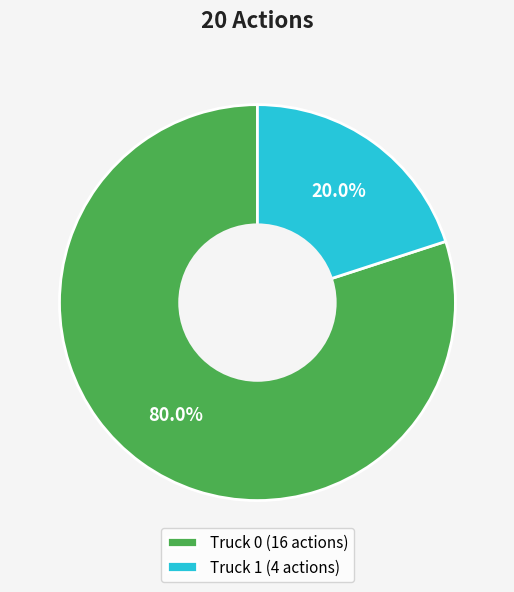

Between Truck 1 and Truck 0, which is larger?

Truck 0